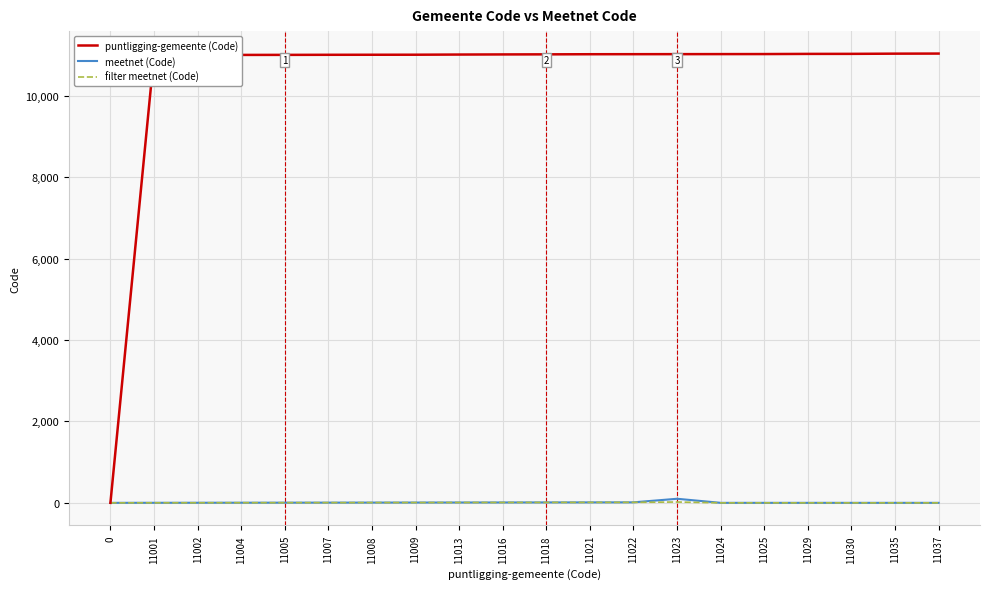

What is the sum of all meetnet (Code) values?

178